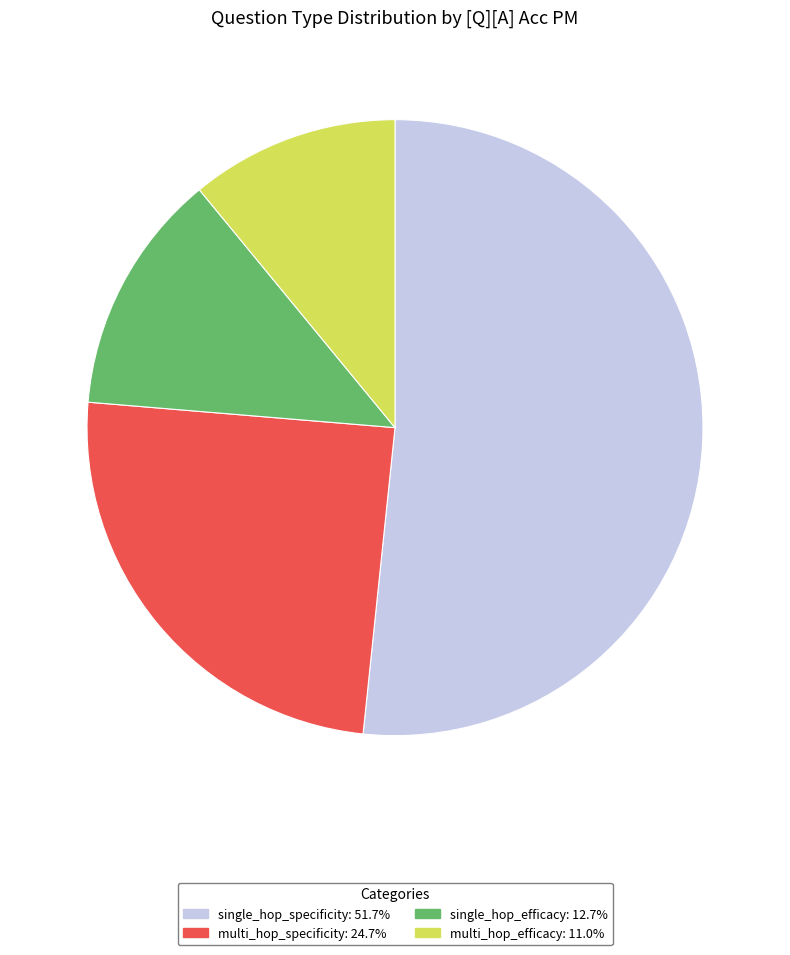

Rank the categories by value from lowest to highest.

multi_hop_efficacy, single_hop_efficacy, multi_hop_specificity, single_hop_specificity